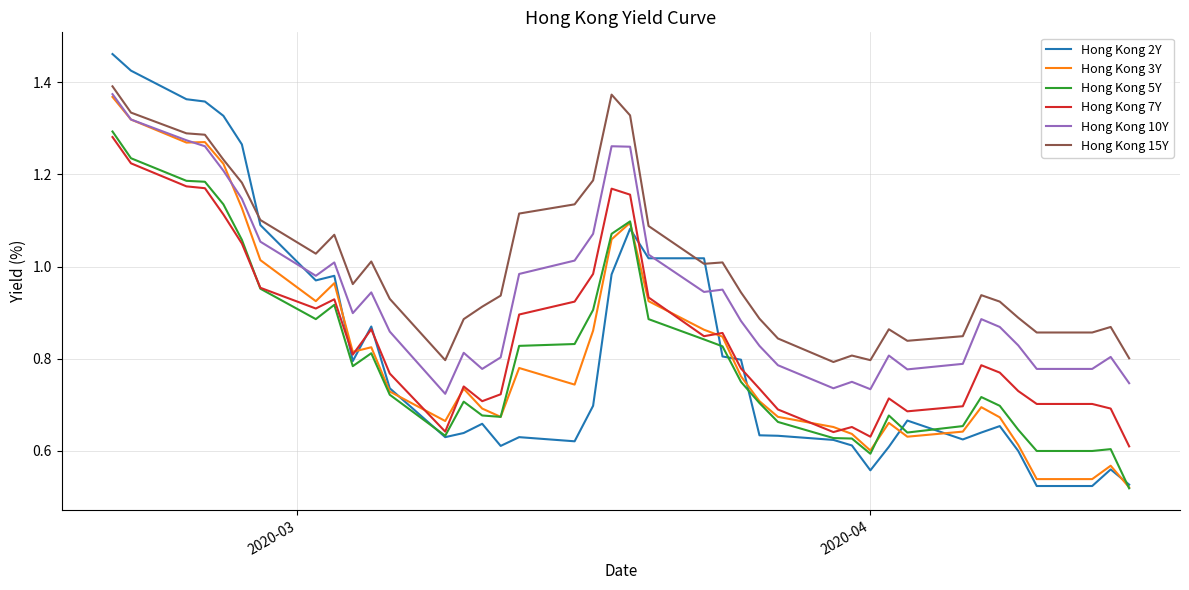

True or false: Hong Kong 3Y has more than 2 points higher than both neighbors.

True